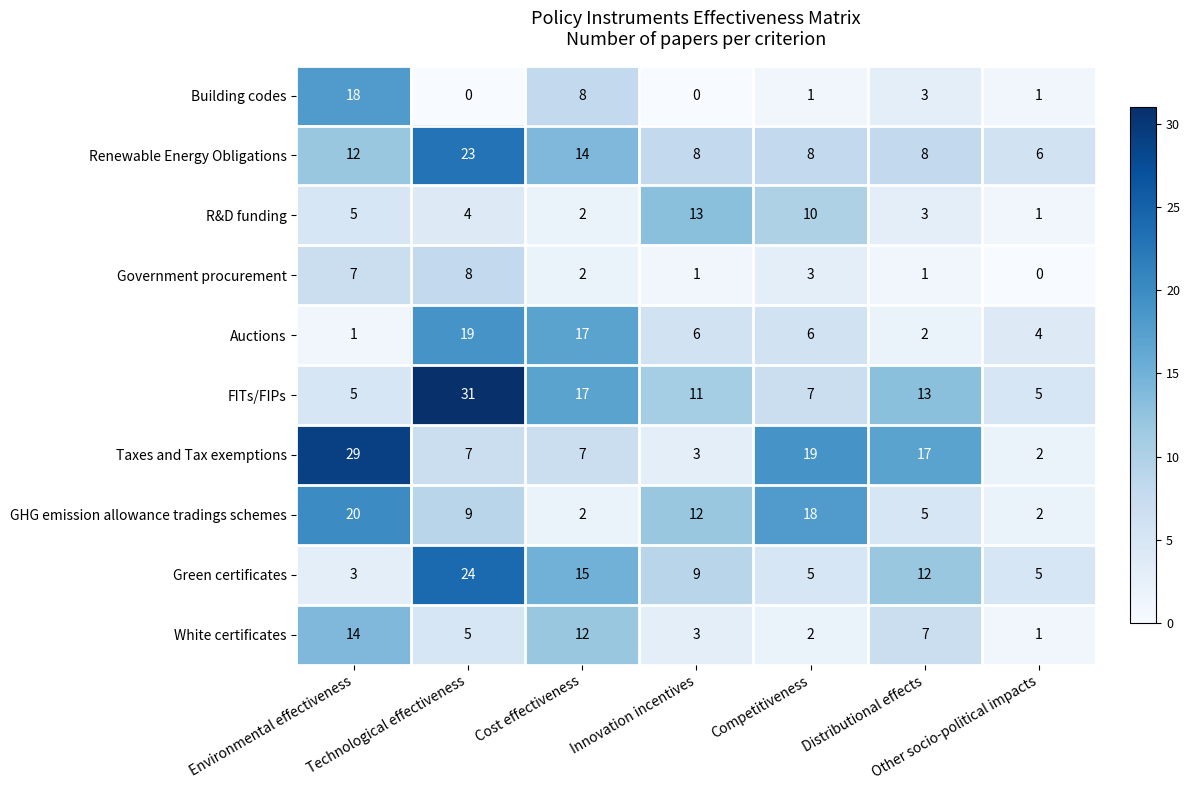

Count the number of data series in this chart.

10